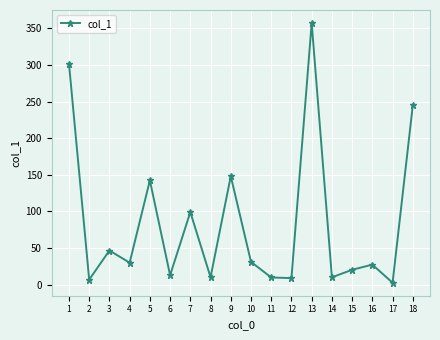

How many interior local peaks (higher than both neighbors) does the data have?

6